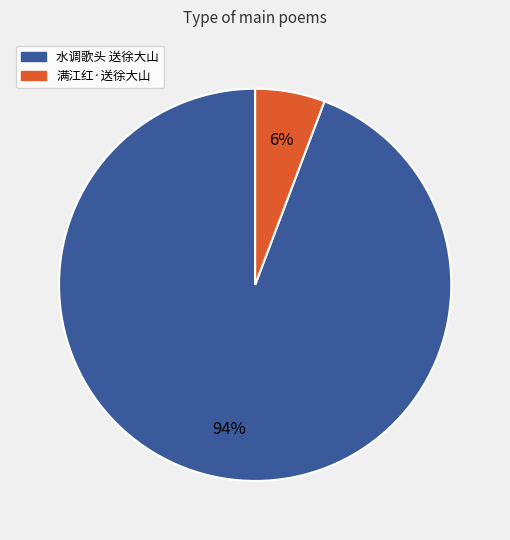

To the nearest percent, what portion does 满江红·送徐大山 represent?

6%